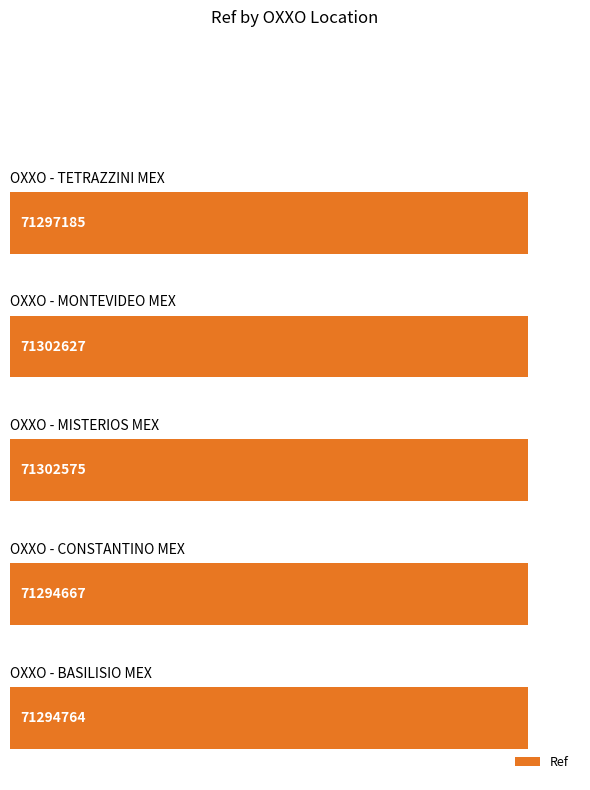

What is the minimum value shown in the chart?

71294667